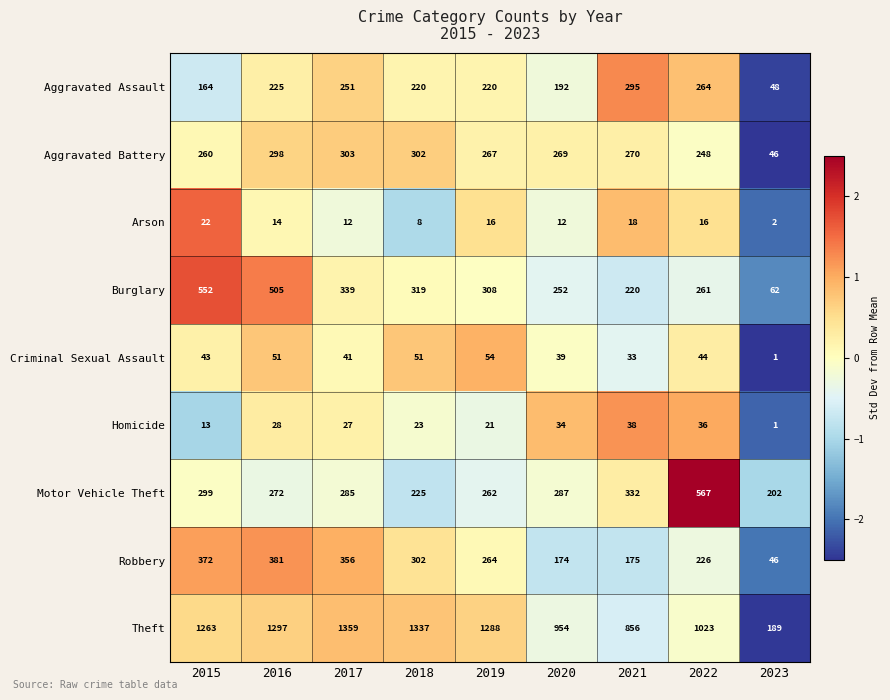

The Theft series shows 1023 at 2022. True or false?

True